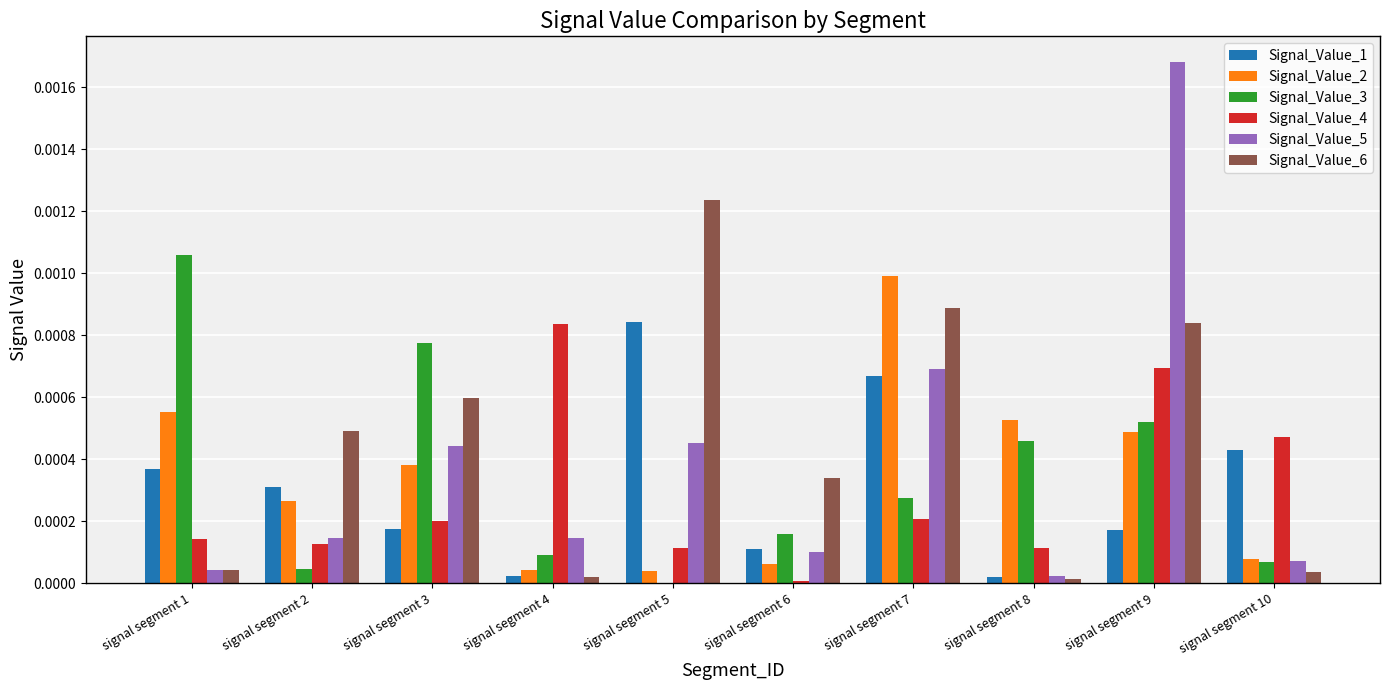

Which category has the highest value in the Signal_Value_6 series?

signal segment 5